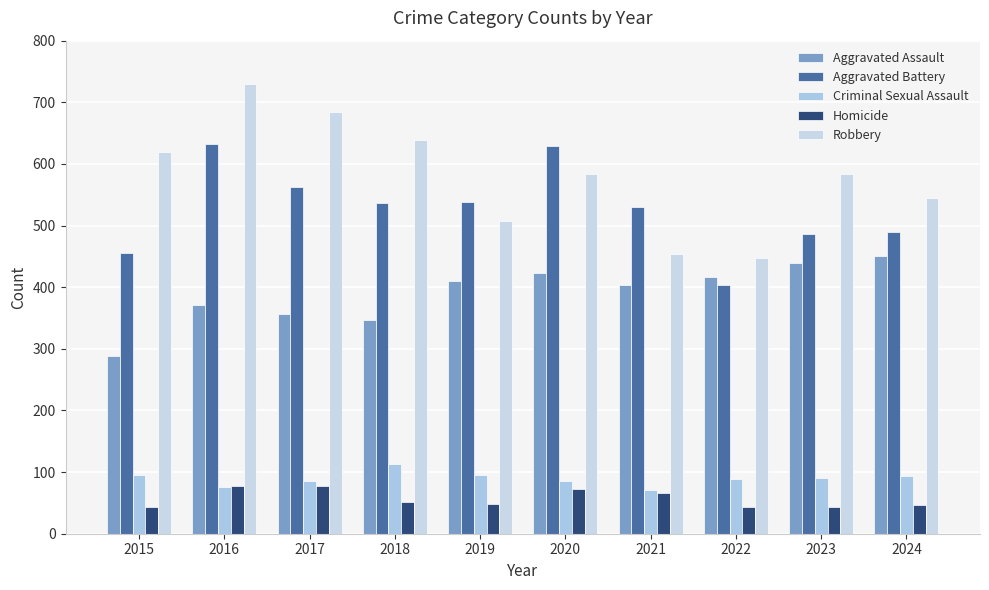

Reading right to left, list all the values displayed in this chart.

Aggravated Assault: 2024=451	2023=440	2022=417	2021=403	2020=423	2019=410	2018=347	2017=356	2016=371	2015=288
Aggravated Battery: 2024=490	2023=487	2022=403	2021=530	2020=629	2019=538	2018=537	2017=562	2016=633	2015=455
Criminal Sexual Assault: 2024=93	2023=90	2022=88	2021=71	2020=86	2019=96	2018=113	2017=85	2016=75	2015=96
Homicide: 2024=46	2023=43	2022=43	2021=66	2020=72	2019=48	2018=52	2017=77	2016=77	2015=44
Robbery: 2024=545	2023=583	2022=447	2021=454	2020=584	2019=507	2018=639	2017=685	2016=729	2015=619